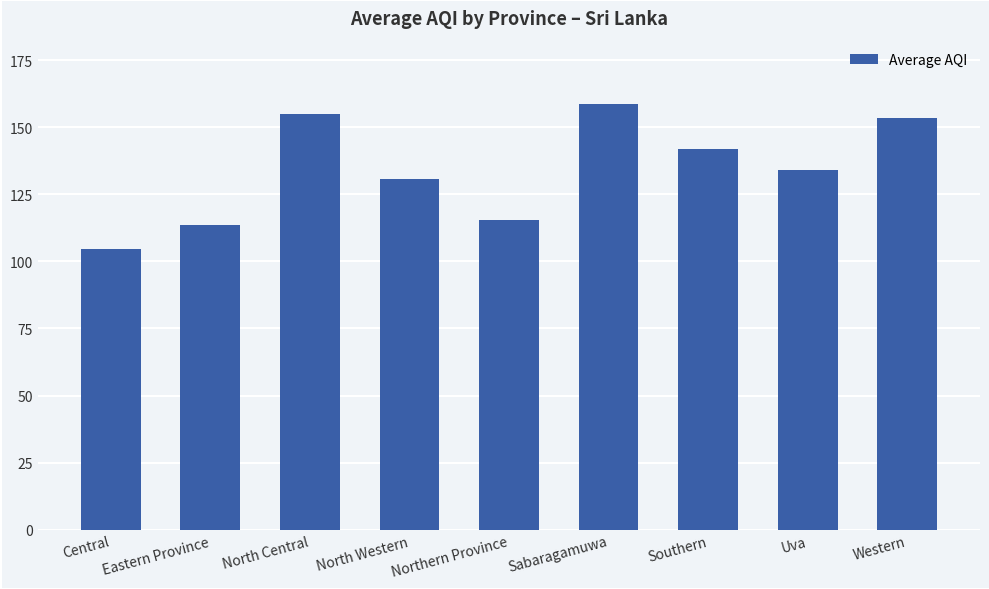

At which label does the data first exceed 134?

North Central